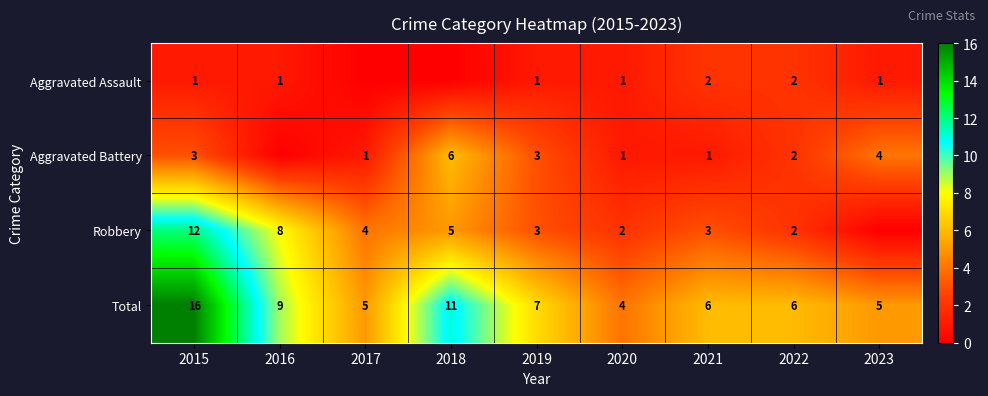

What value does the Total series have at 2022, to the nearest 5?

5